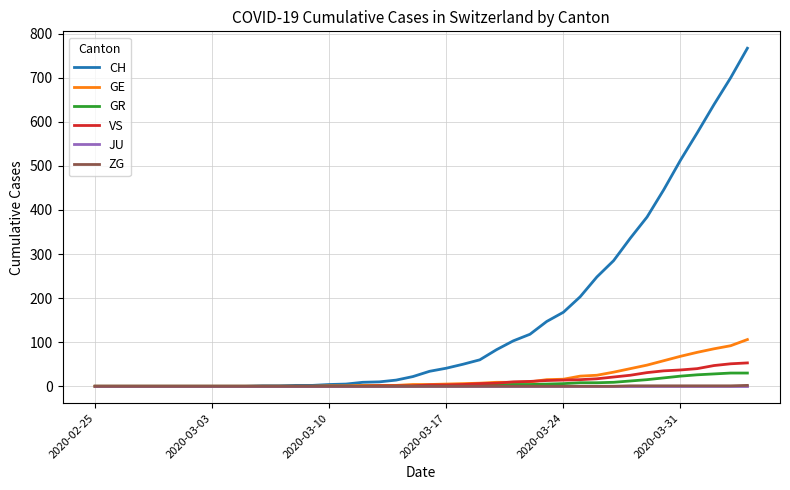

What are all the series names shown in the legend?

CH, GE, GR, VS, JU, ZG